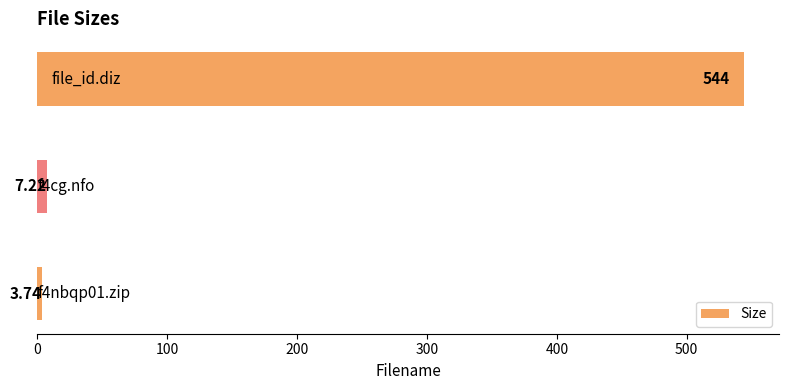

What is the sum of all values?

555.0